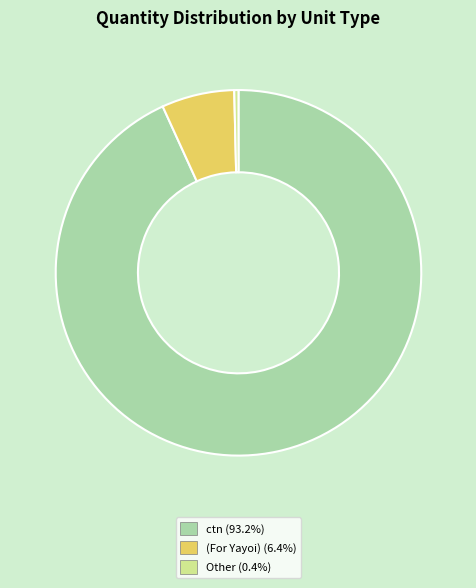

Does any single category account for the majority?

Yes